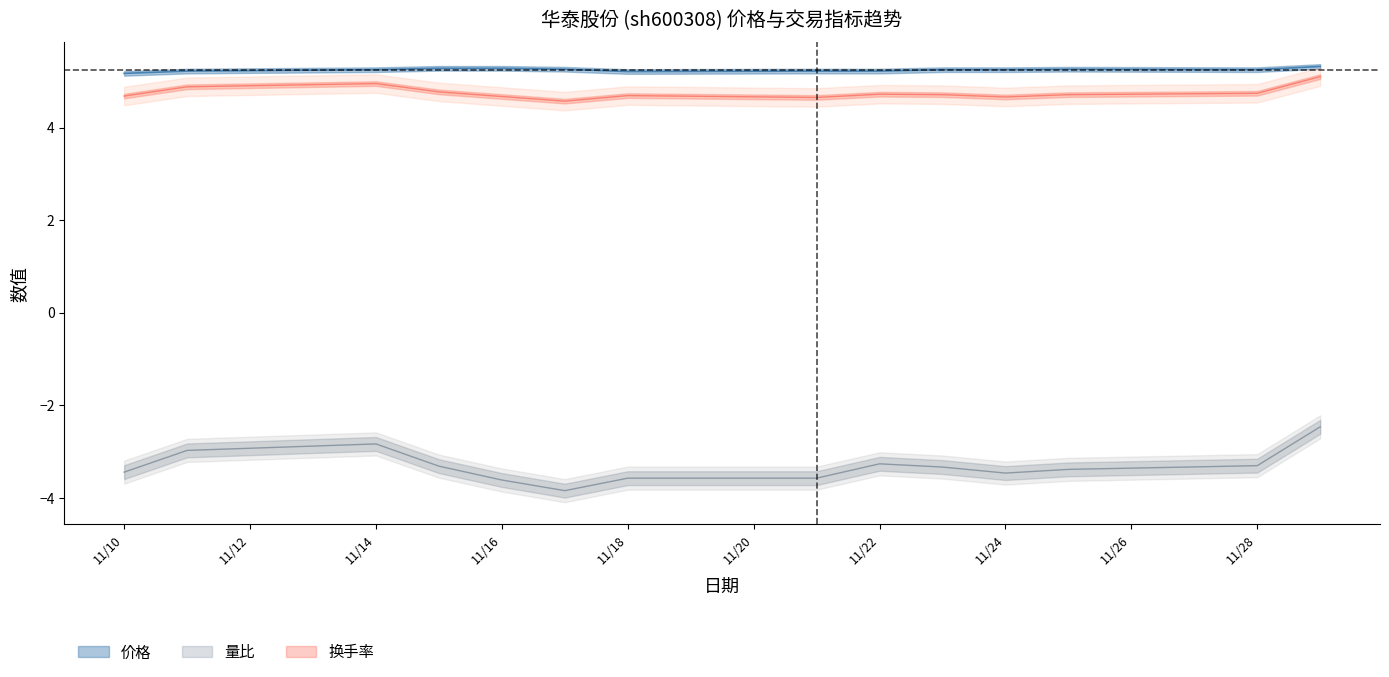

True or false: 换手率 and 量比 intersect in this chart.

False